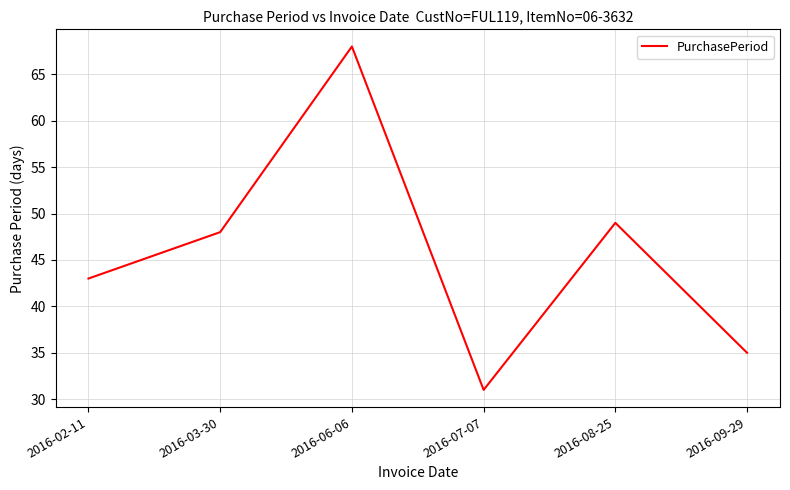

How many series are shown in this chart?

1